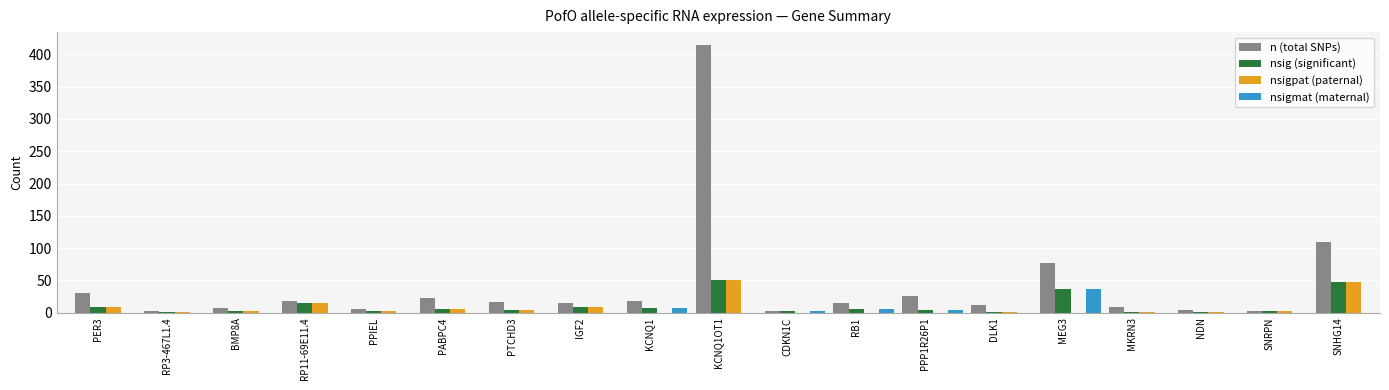

What is the highest value of the nsigpat (paternal) series?

50